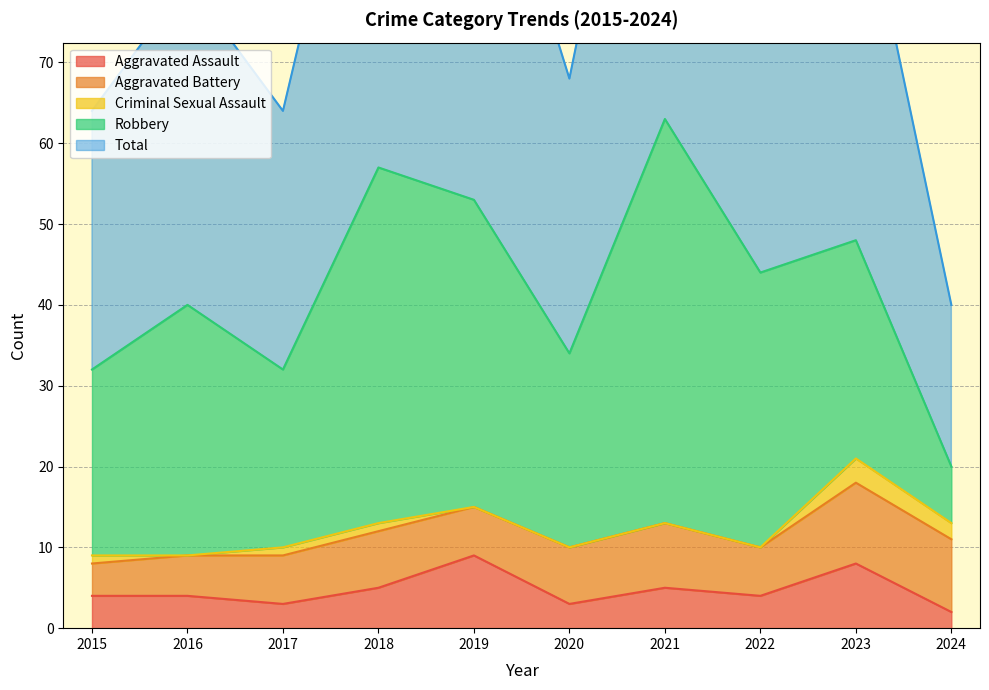

In Aggravated Battery, how many points are lower than both neighbors (excluding endpoints)?

2